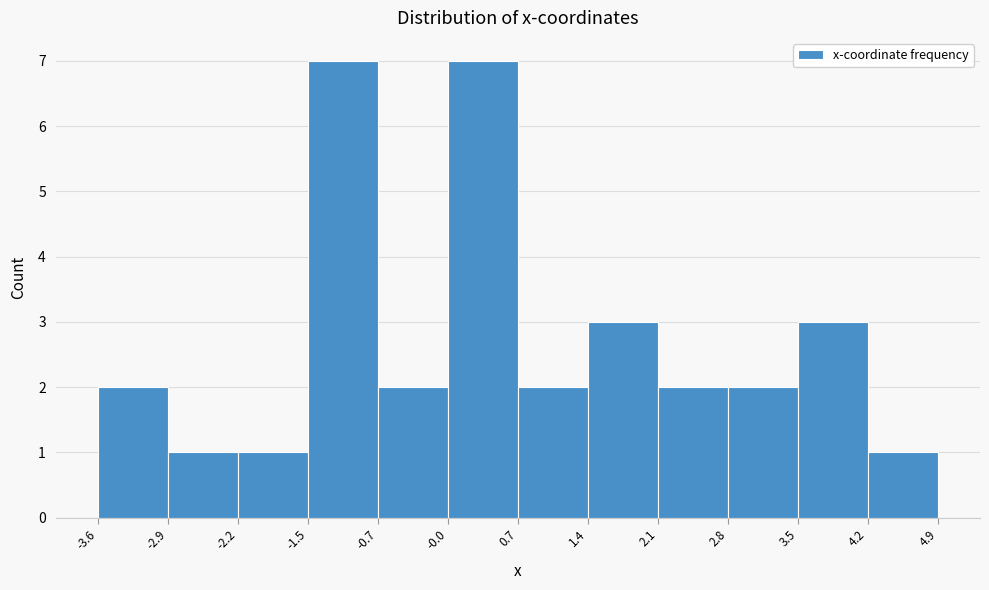

Reading left to right, transcribe this chart: for each bar, give the range it covers on the x-axis and its height. The values are not printed on the chart, so give them approximately, as read against the axis.

-3.6 to -2.9: 2
-2.9 to -2.2: 1
-2.2 to -1.5: 1
-1.5 to -0.7: 7
-0.7 to -0.0: 2
-0.0 to 0.7: 7
0.7 to 1.4: 2
1.4 to 2.1: 3
2.1 to 2.8: 2
2.8 to 3.5: 2
3.5 to 4.2: 3
4.2 to 4.9: 1